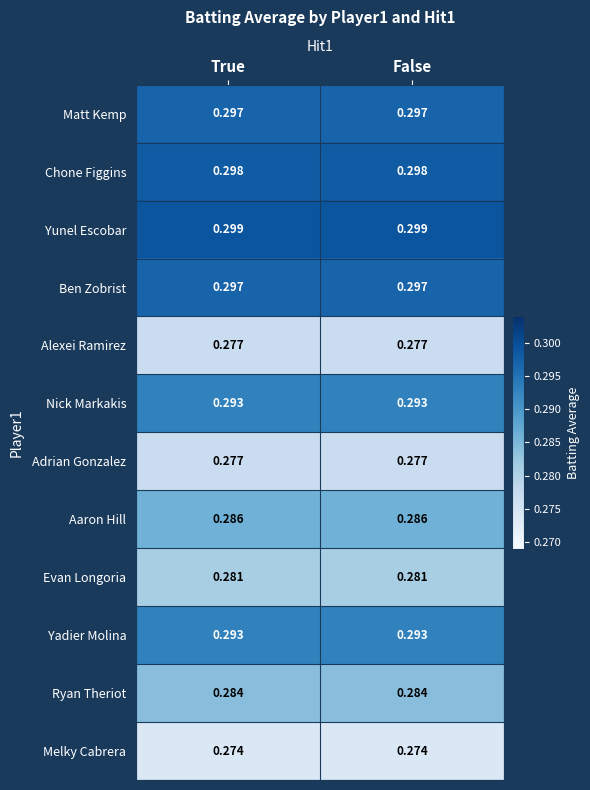

Which series has the largest total across all categories?

Yunel Escobar